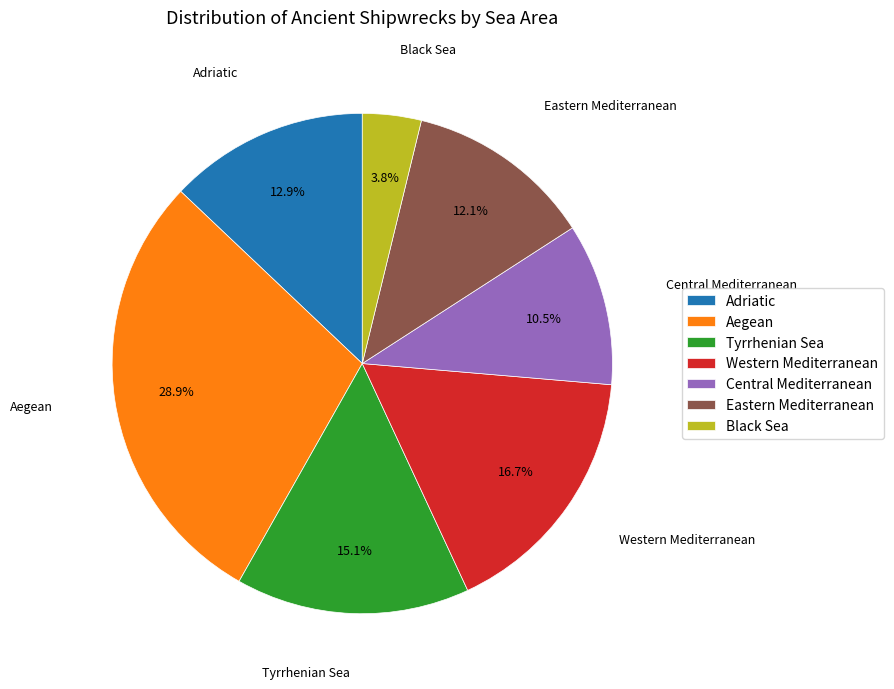

Which slice is the largest?

Aegean